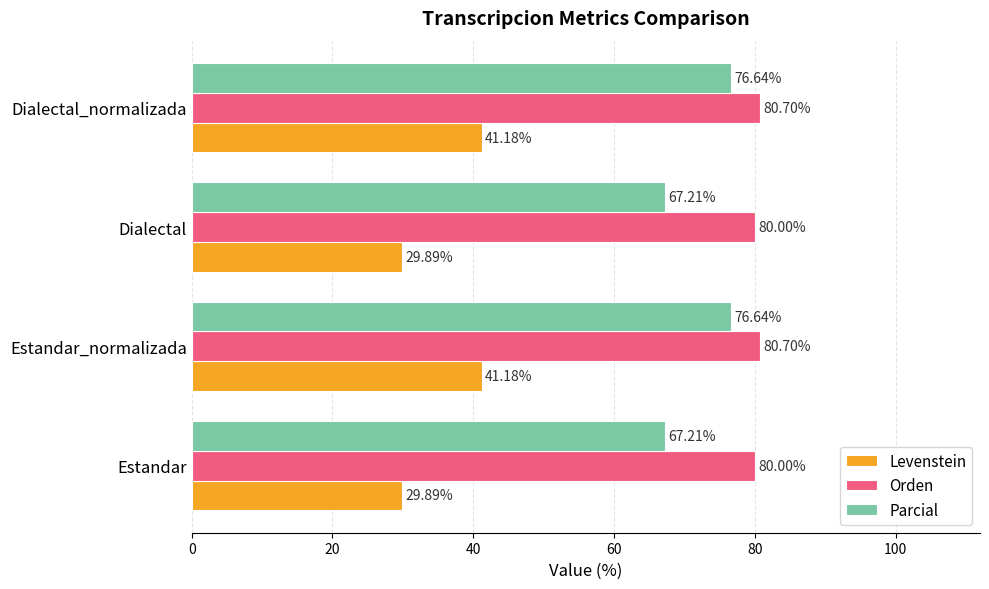

Which series has the largest total across all categories?

Orden